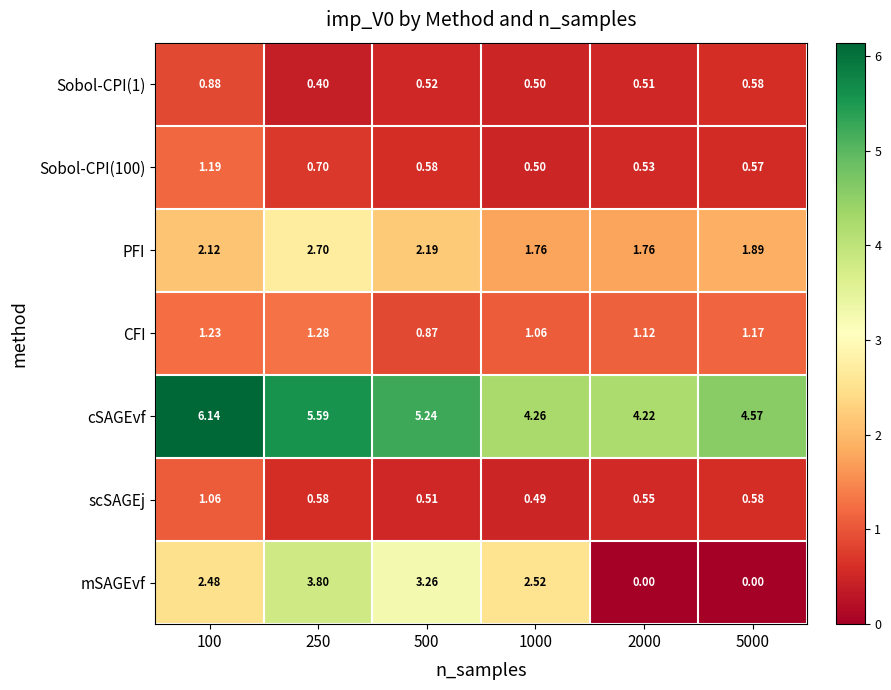

Which series has the largest range (max minus min)?

mSAGEvf